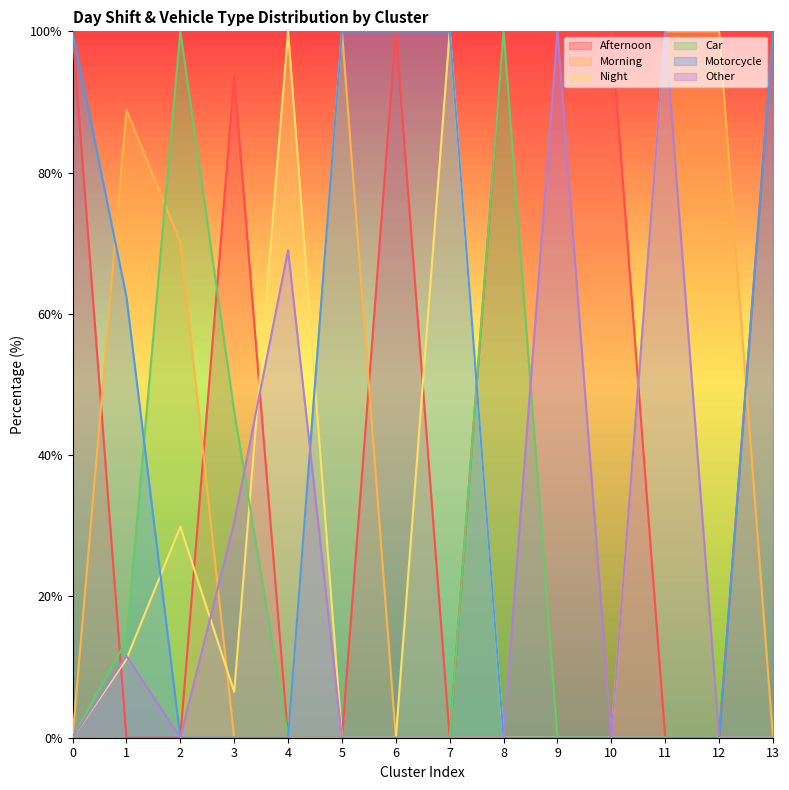

What is the value of the Car point at the 3rd from the left?

100.0